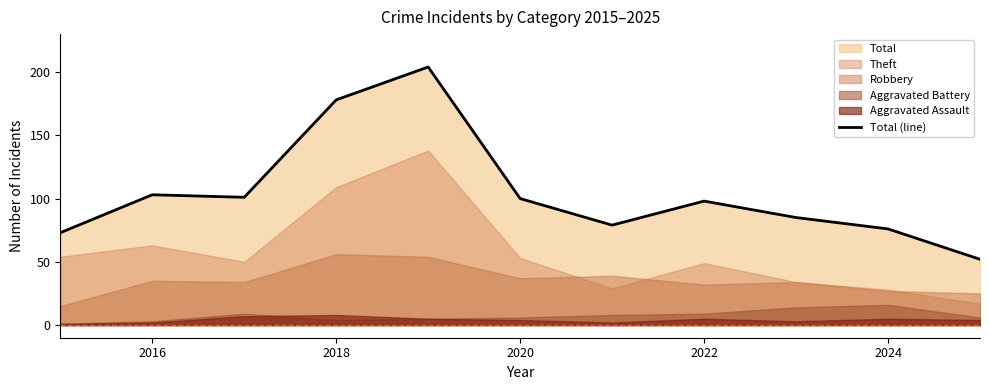

What is the minimum value for Total (line)?

52